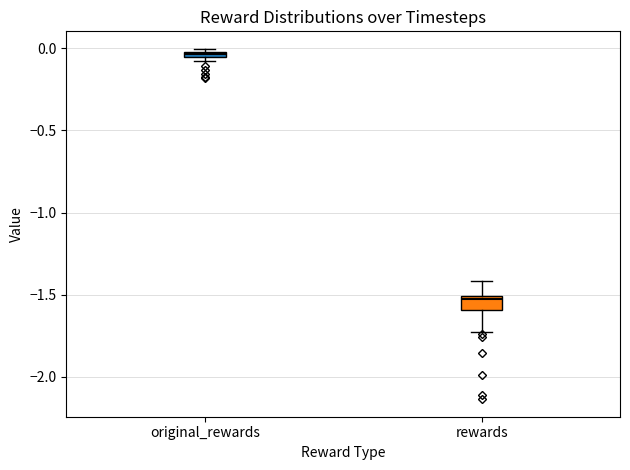

Where is the upper edge of the box for original_rewards on the y-axis? The values are not printed on the chart, so give them approximately, as read against the axis.

0.00